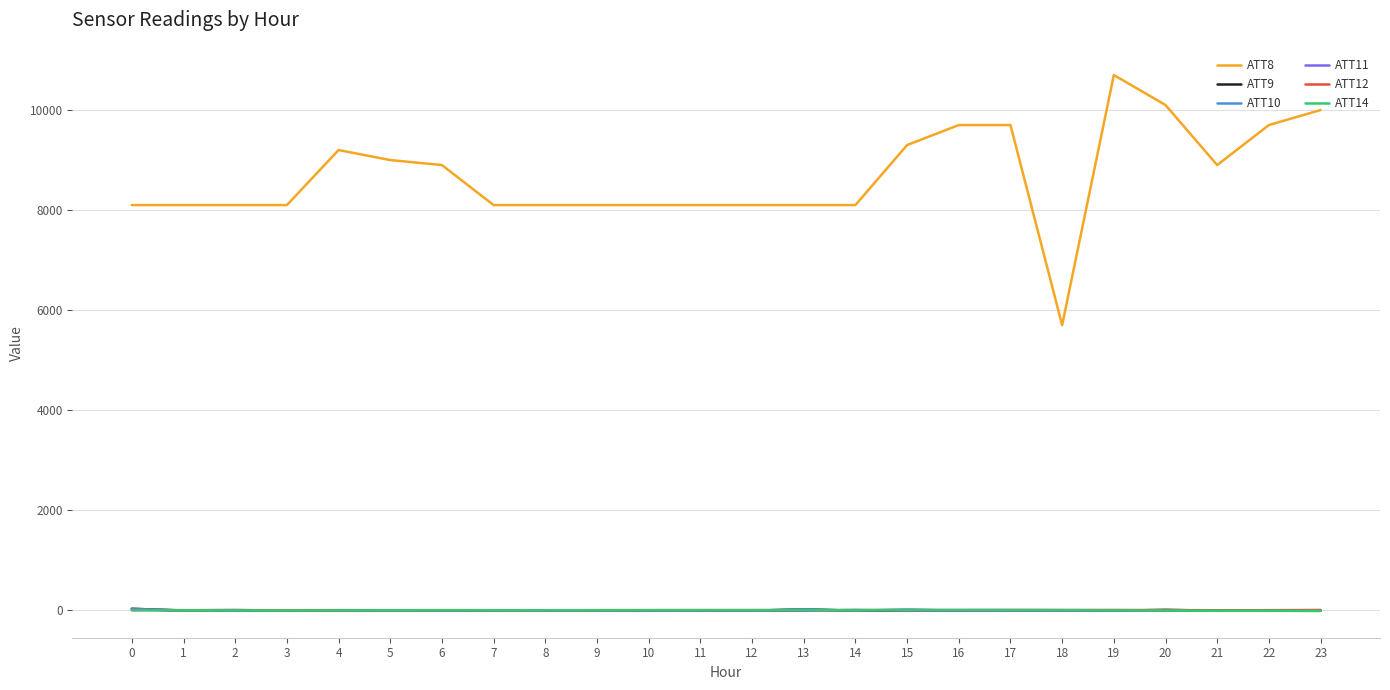

Which series has the largest total across all categories?

ATT8